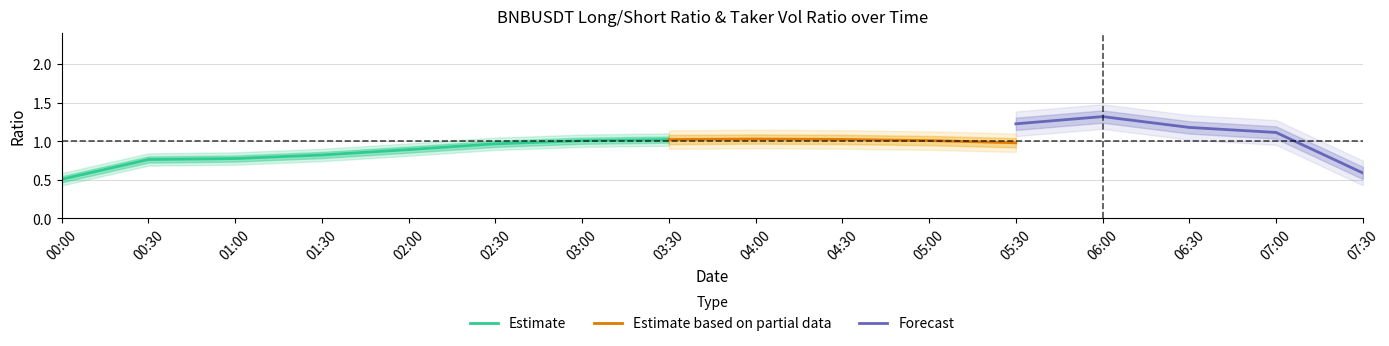

Read the count_long_short_ratio value at 2022-11-28 04:00.

1.0